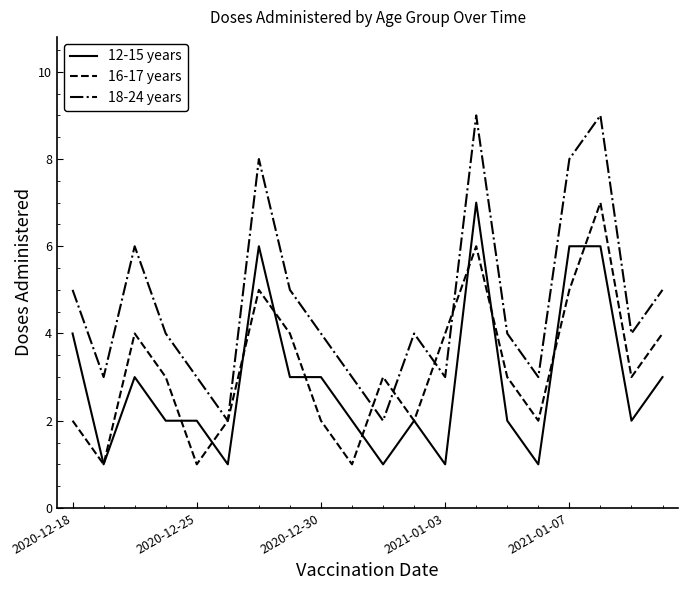

What is the maximum value shown in the chart?

9